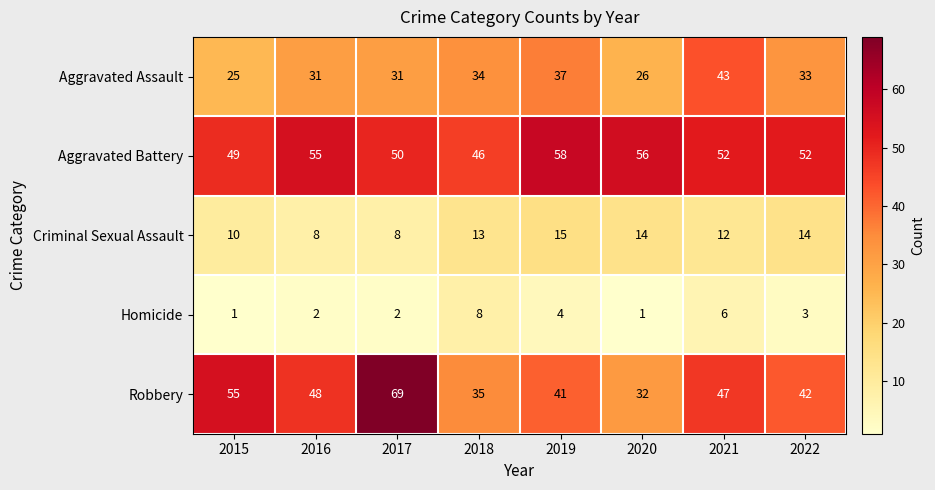

How many data points does each series have?

8